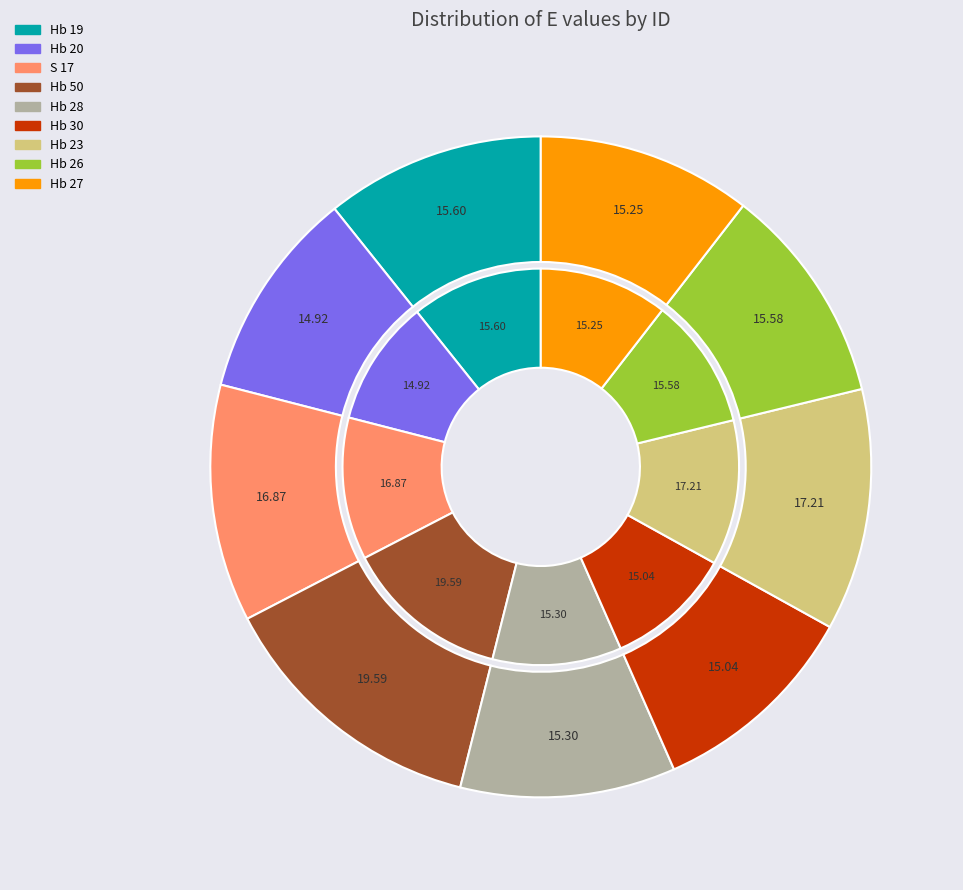

Is there any slice that represents more than half of the pie?

No